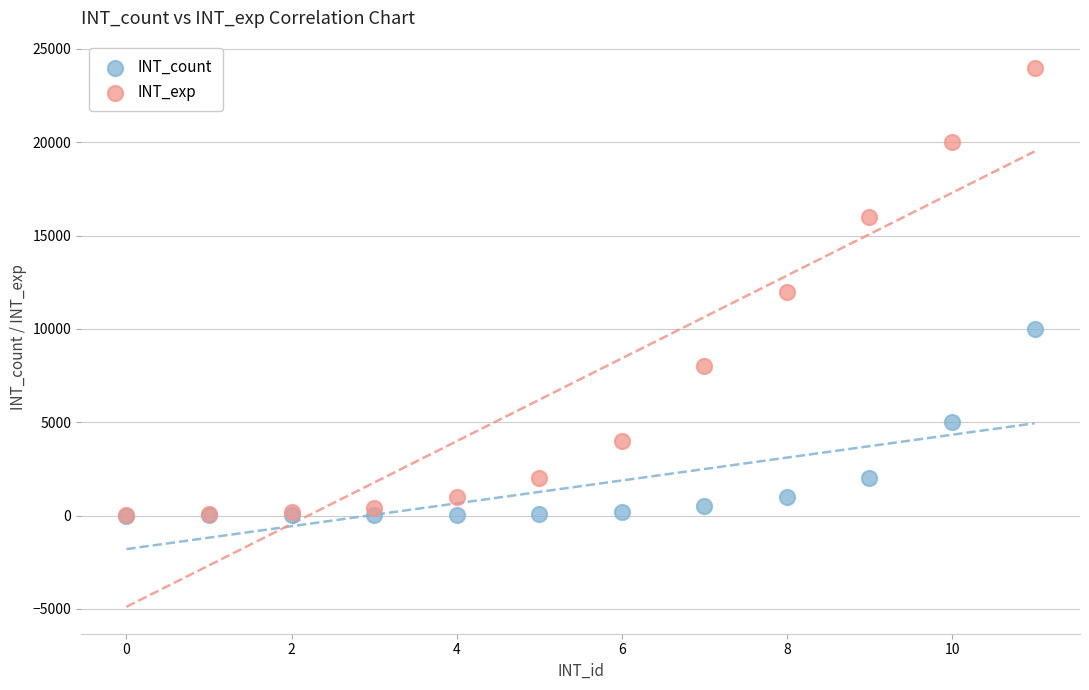

Which series has the widest spread of Y values?

INT_exp